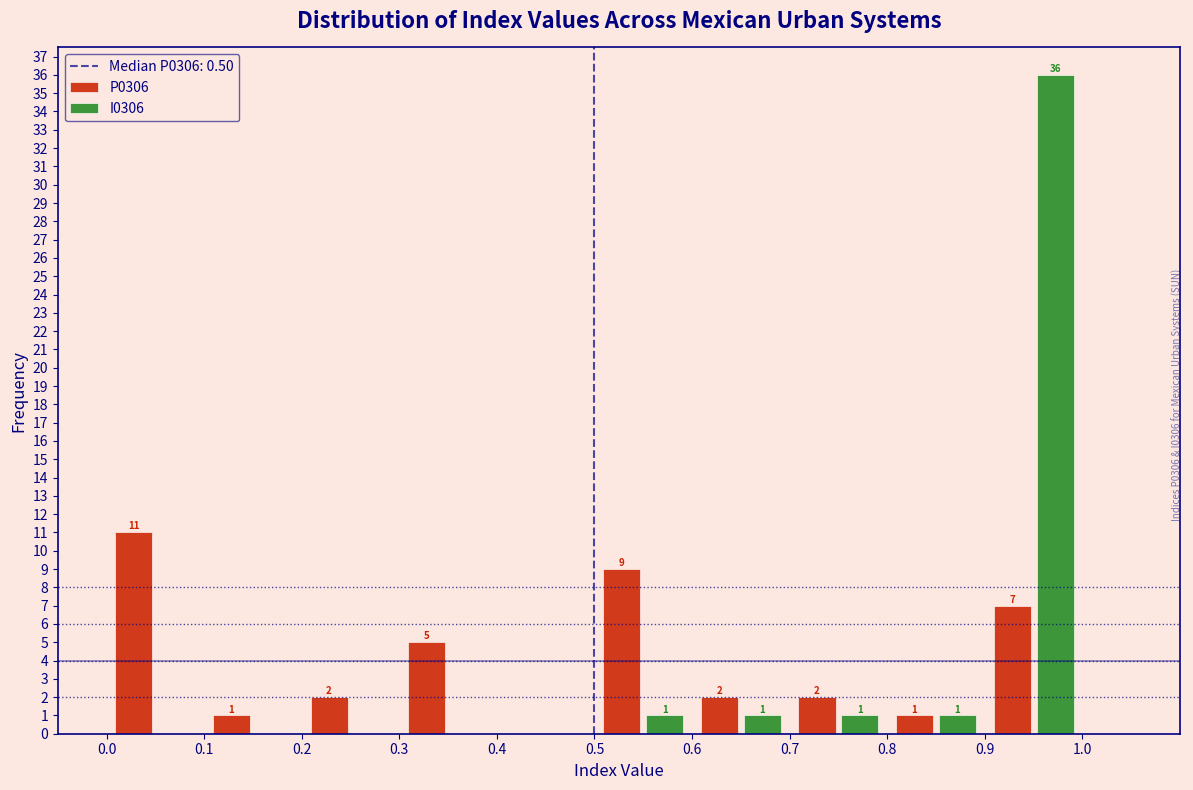

In the P0306 series, which range on the x-axis has the tallest bar?

0.0 to 0.1